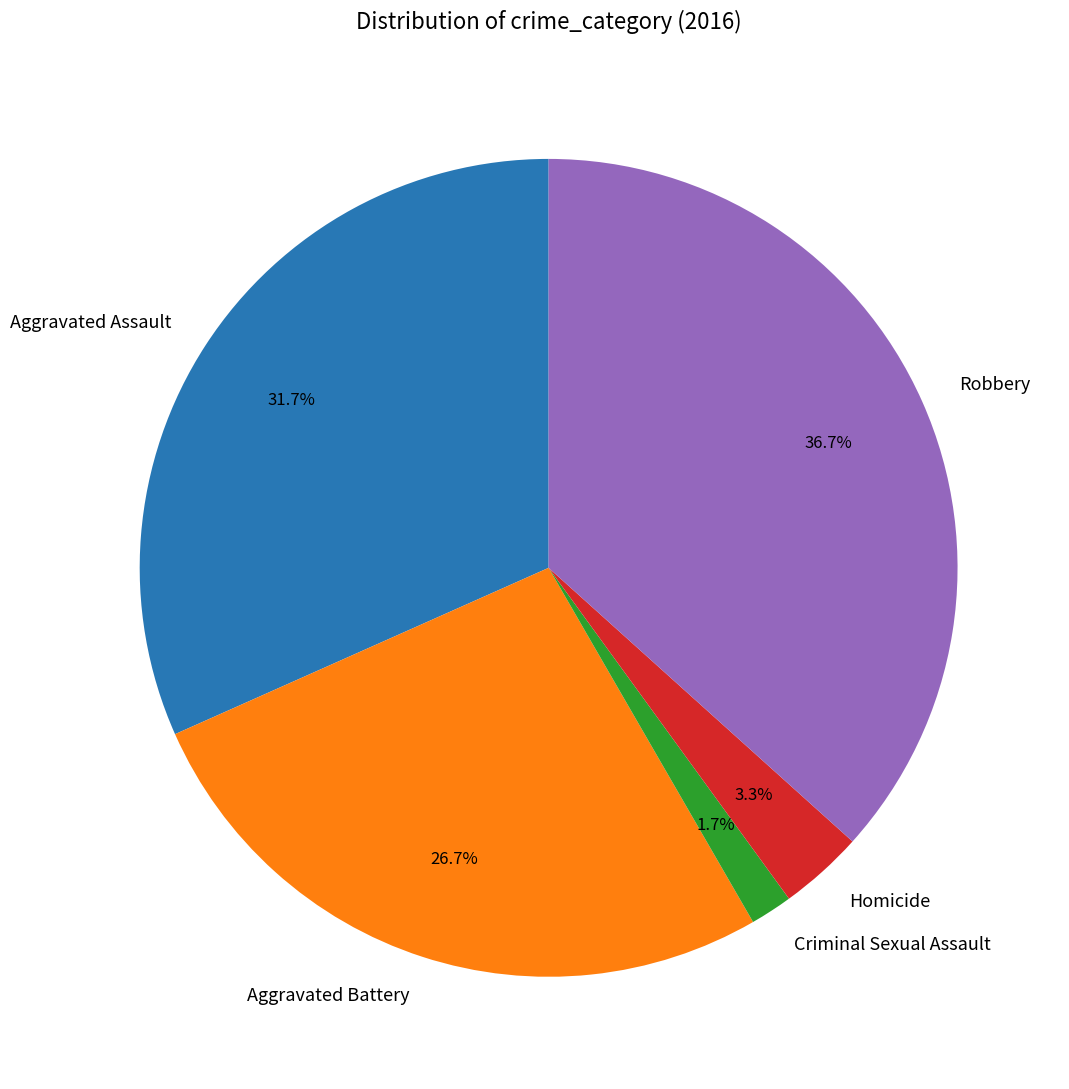

What is the largest slice in the pie chart?

Robbery